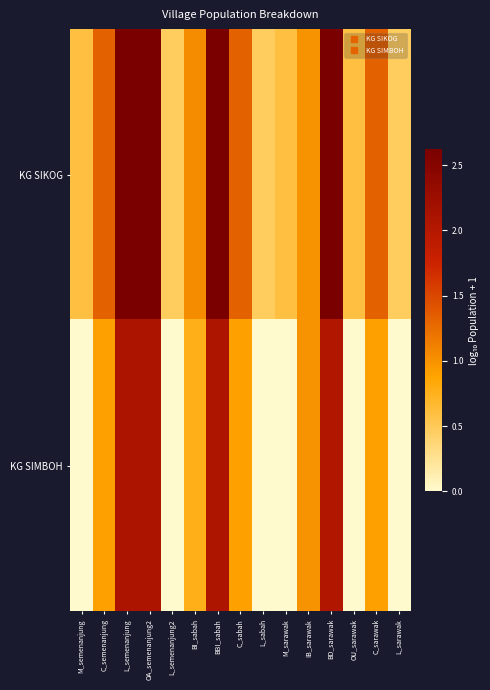

At which category is the sum across all series the highest?

L_semenanjung